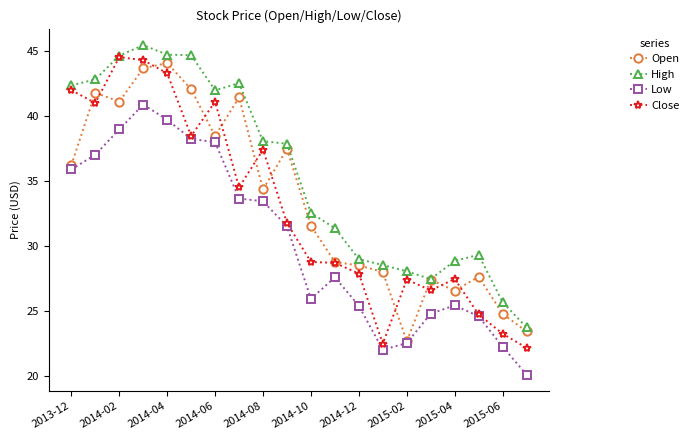

Which series has the largest total across all categories?

High